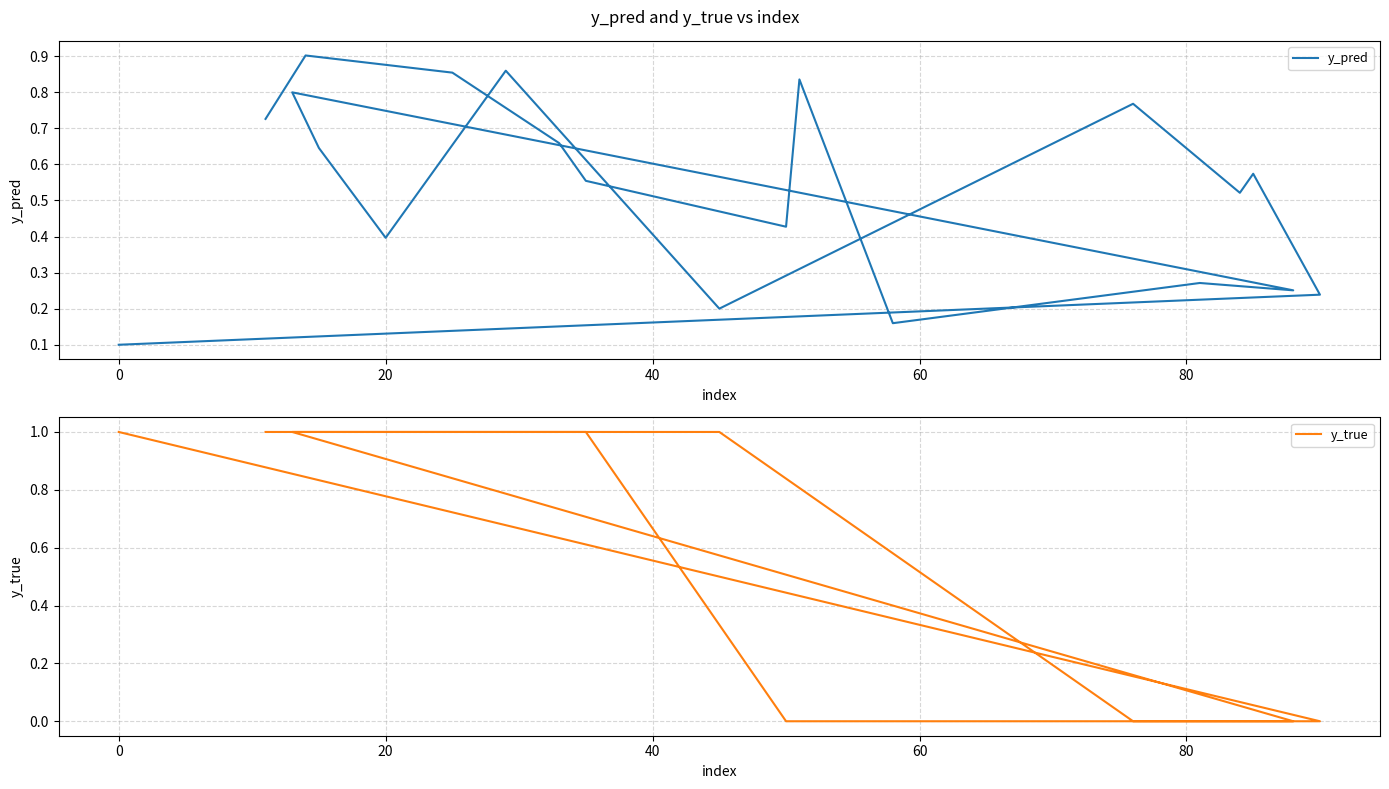

What is the highest value of the y_true series?

1.0